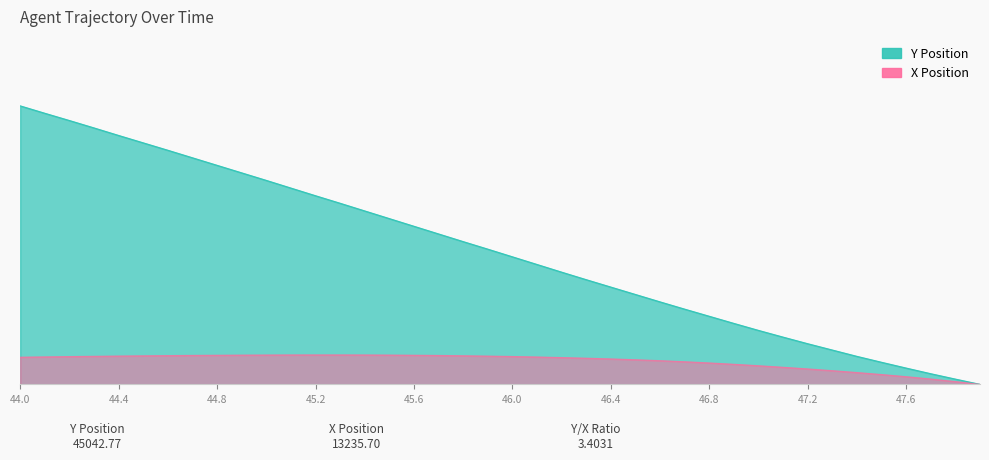

Reading left to right, extract all data points from this chart.

X: 2.0	2.0	2.1	2.1	2.1	2.1	2.1	2.2	2.2	2.2	2.2	2.2	2.2	2.2	2.2	2.2	2.2	2.1	2.1	2.1	2.1	2.0	2.0	1.9	1.9	1.8	1.8	1.7	1.6	1.5	1.4	1.3	1.1	1.0	0.9	0.7	0.6	0.4	0.2	0.0
Y: 20.7	20.1	19.6	19.1	18.5	17.9	17.4	16.8	16.3	15.7	15.2	14.6	14.0	13.5	12.9	12.3	11.8	11.2	10.6	10.0	9.5	8.9	8.3	7.8	7.2	6.7	6.1	5.6	5.1	4.5	4.0	3.5	3.0	2.5	2.1	1.6	1.2	0.8	0.4	0.0